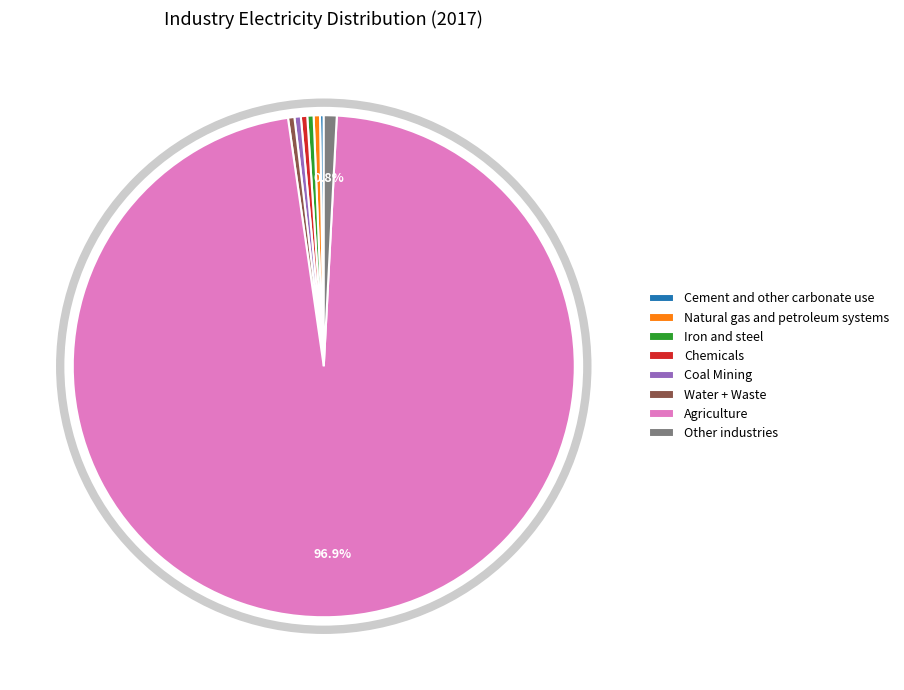

Which slice represents more than half of the pie?

Agriculture